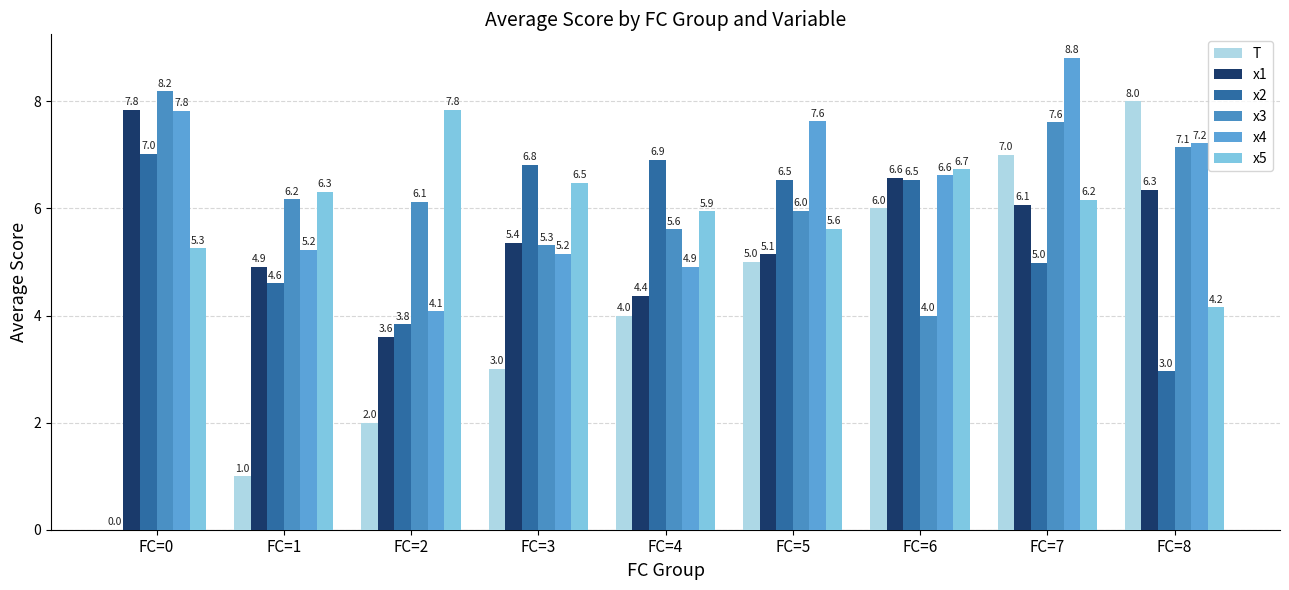

Which label corresponds to the largest value in the chart?

FC=7